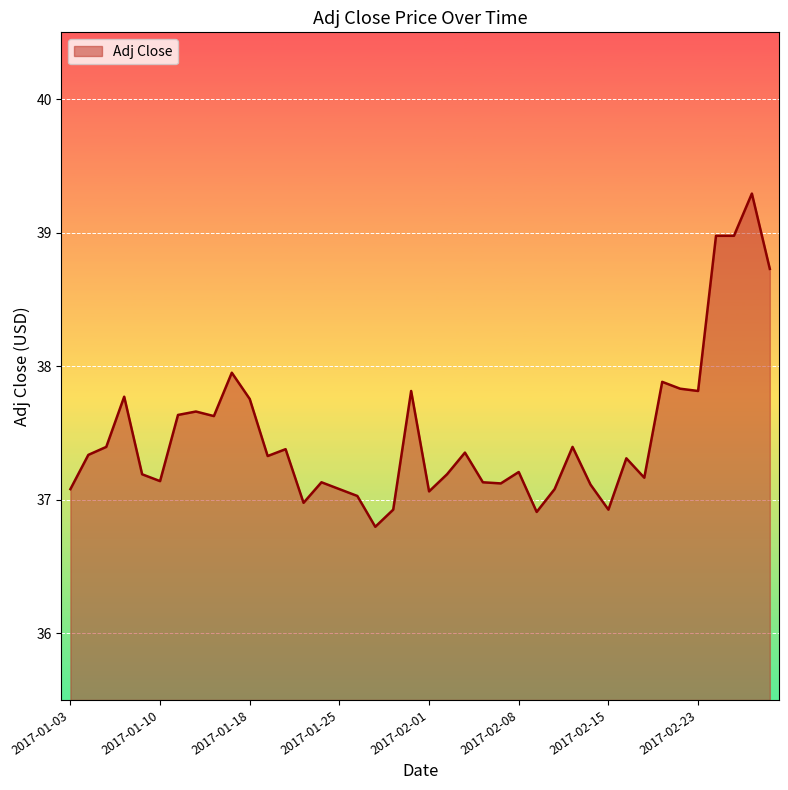

What is the smallest value displayed?

36.8